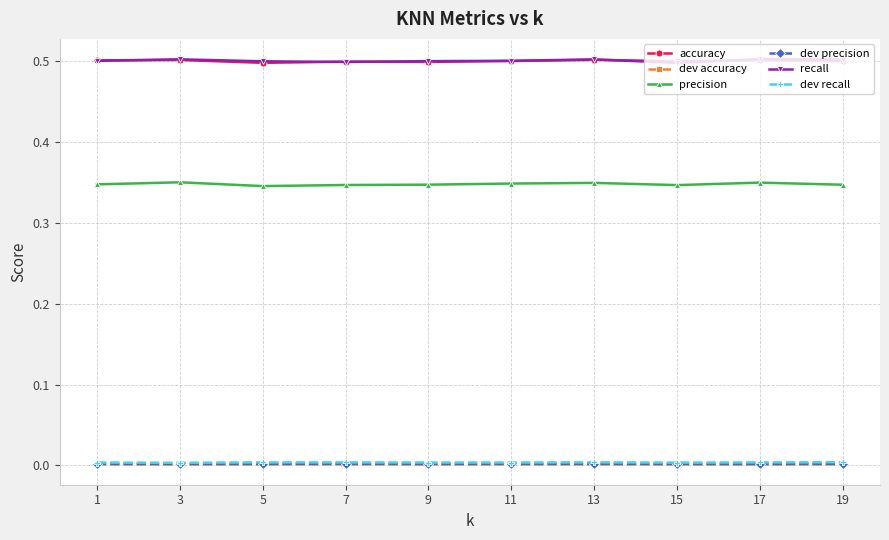

Does the chart display data point markers on the line(s)?

Yes